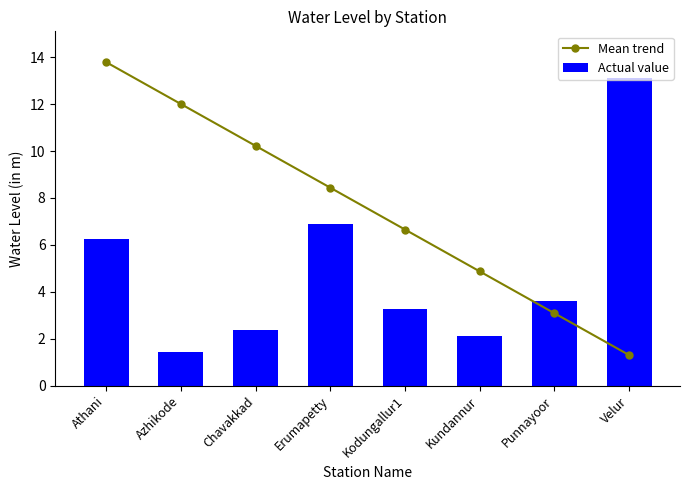

What value does the Mean trend series have at Chavakkad?

10.2